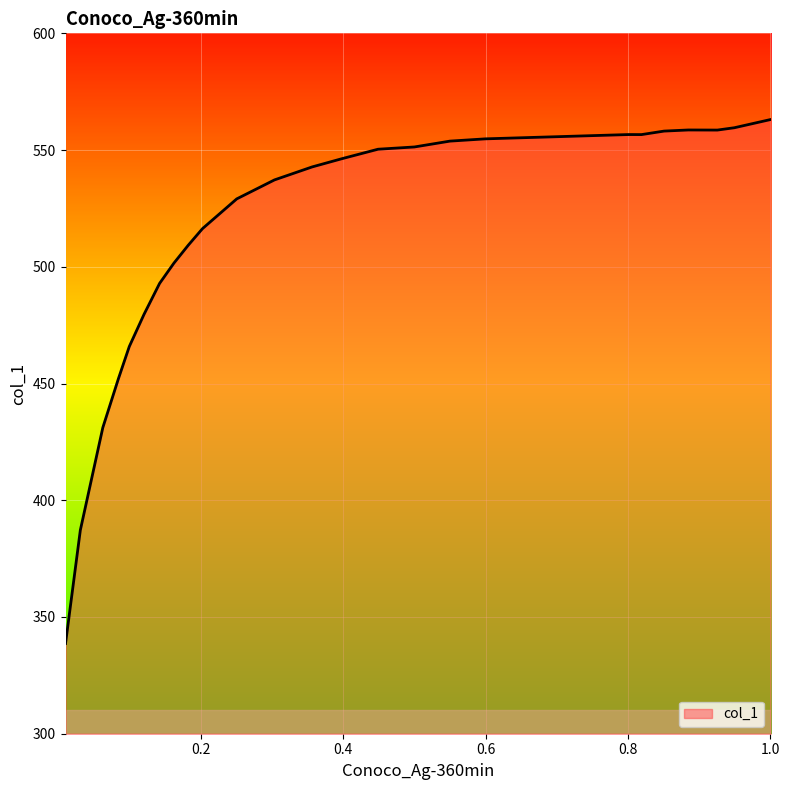

Does the chart have visible grid lines?

Yes